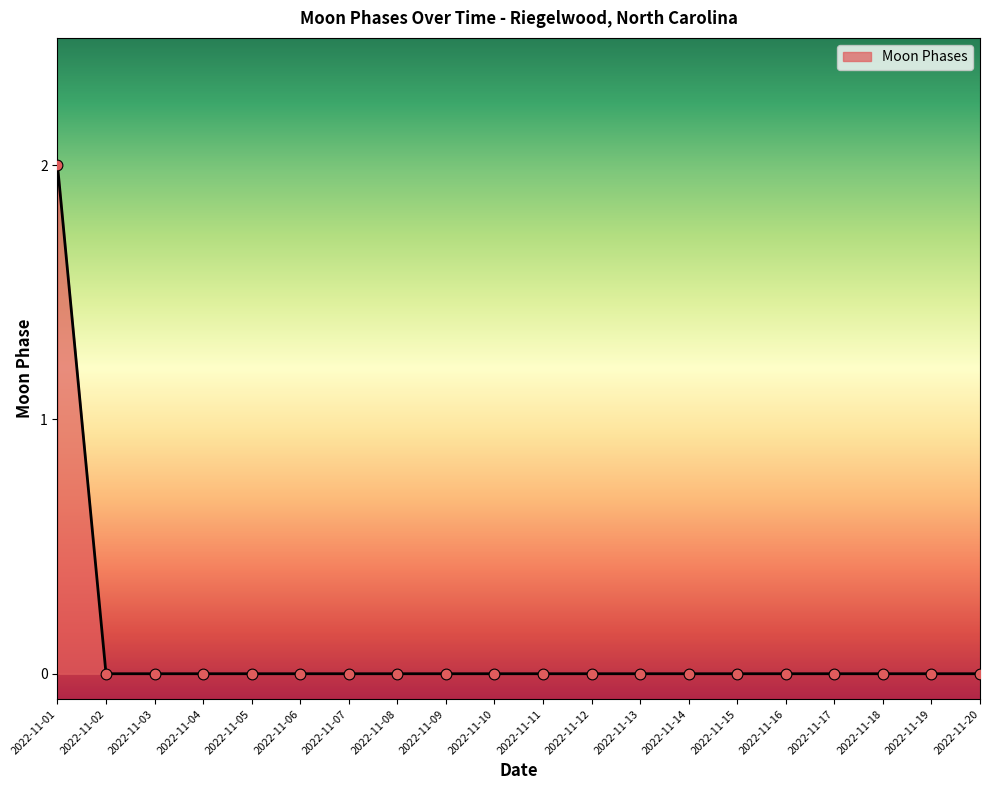

The chart shows a value of 0 at 2022-11-08. True or false?

True